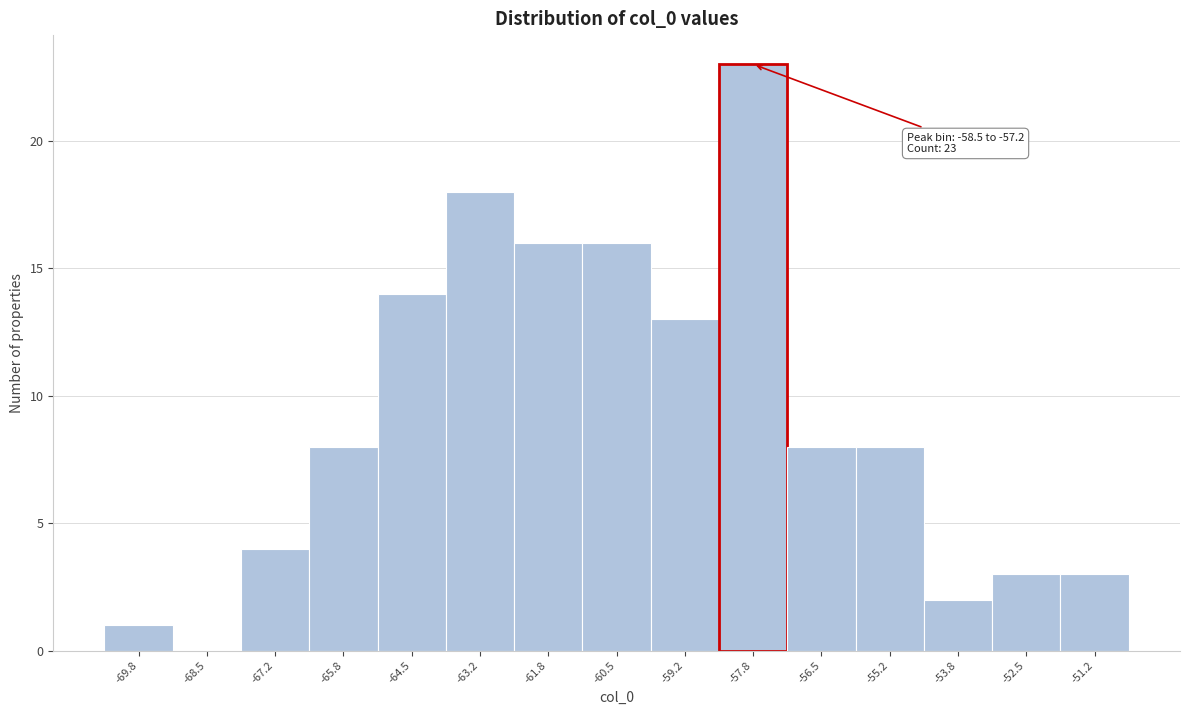

Which range on the x-axis has the tallest bar?

-58.4 to -57.2